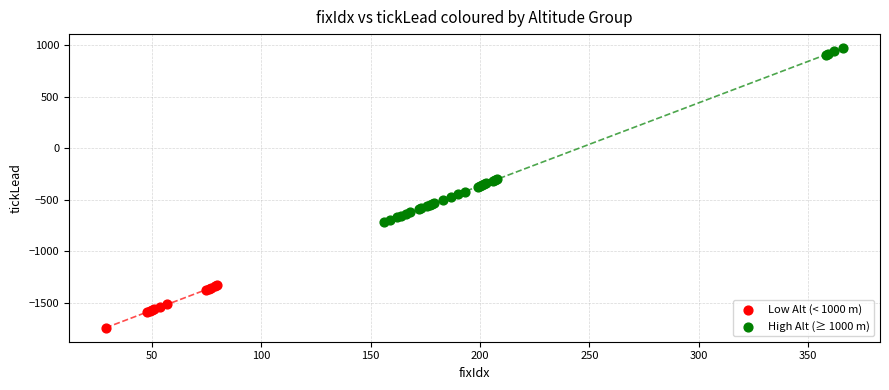

Which series contains the lowest Y value?

Low Alt (< 1000 m)